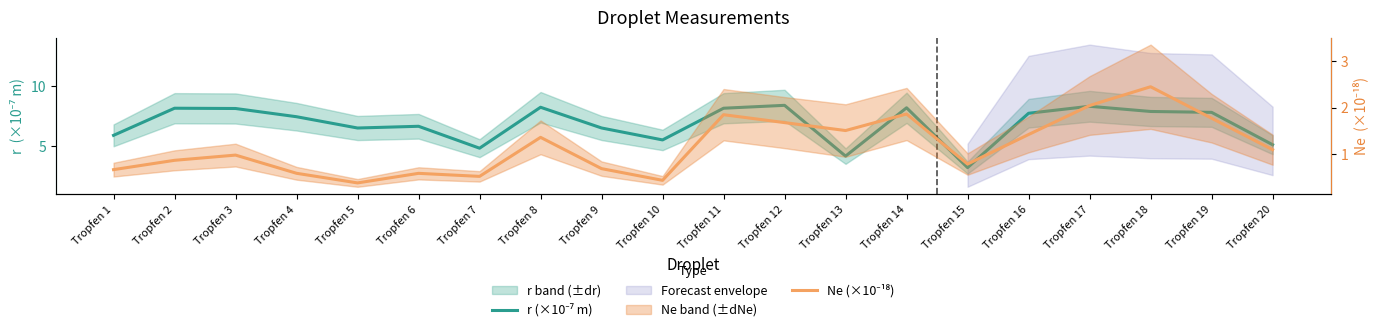

What is the difference between the maximum and minimum values in the Ne (×10⁻¹⁸) series?

2.1